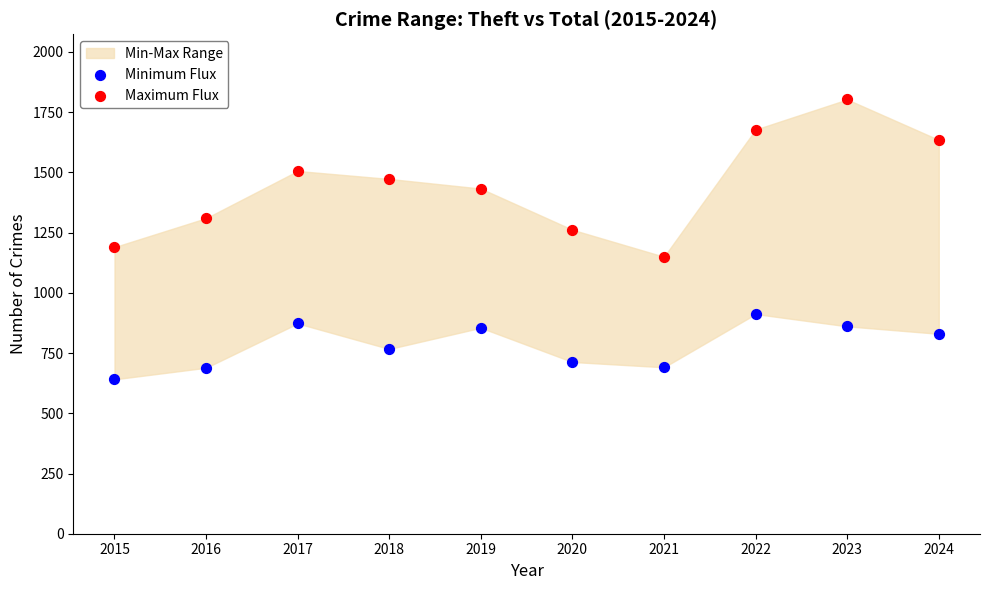

Which series has the largest Y range (max minus min)?

Maximum Flux